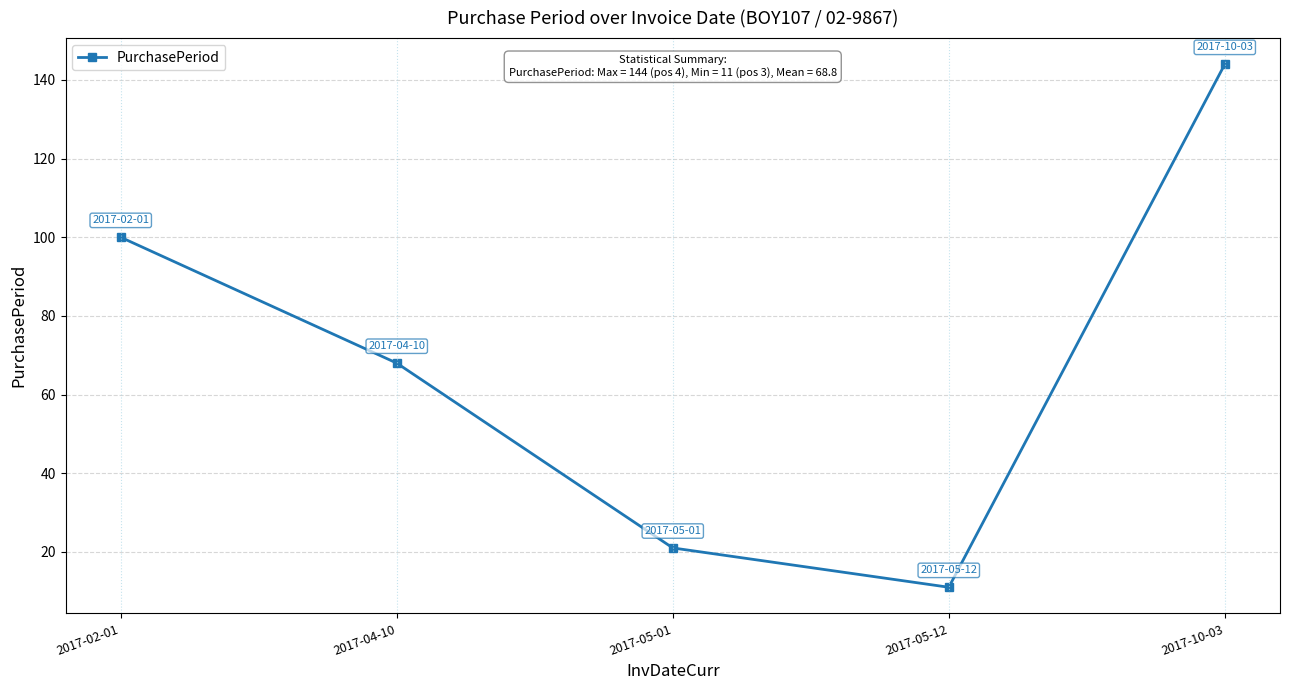

How many data points are less than 68?

2